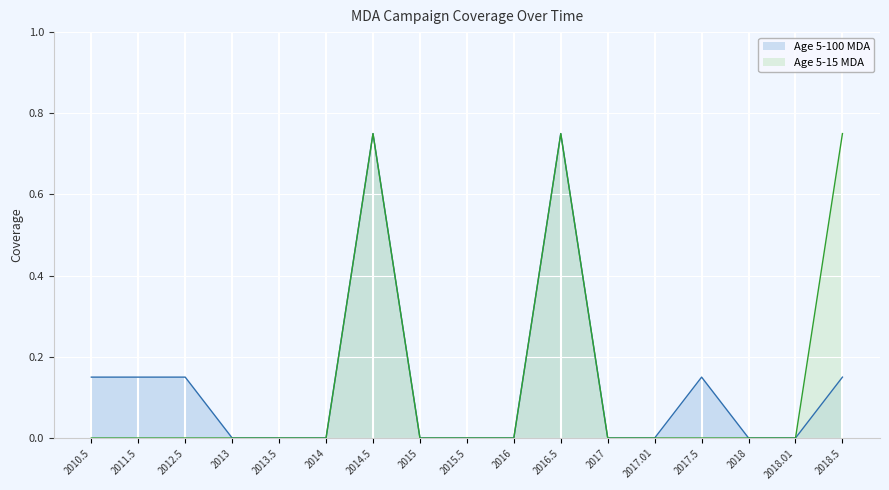

Is the value of Age 5-100 MDA at 2013 greater than the value of Age 5-15 MDA at 2013?

No